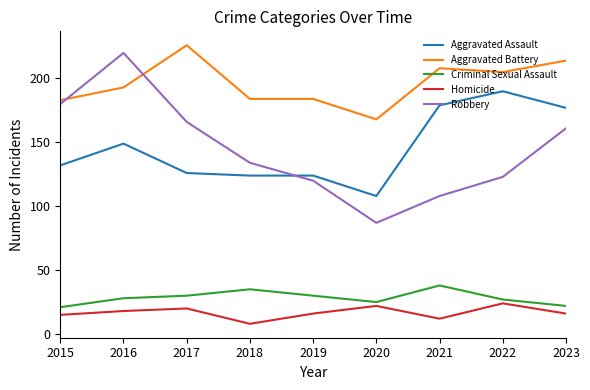

What is the lowest value of the Robbery series?

87